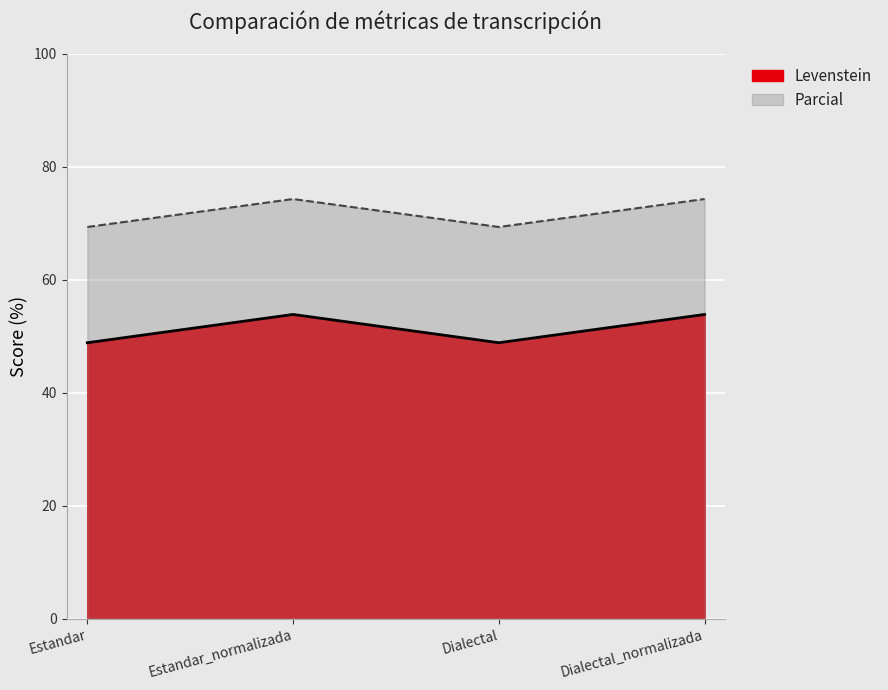

What is the difference between the second highest and second lowest values in the Levenstein series?

5.0